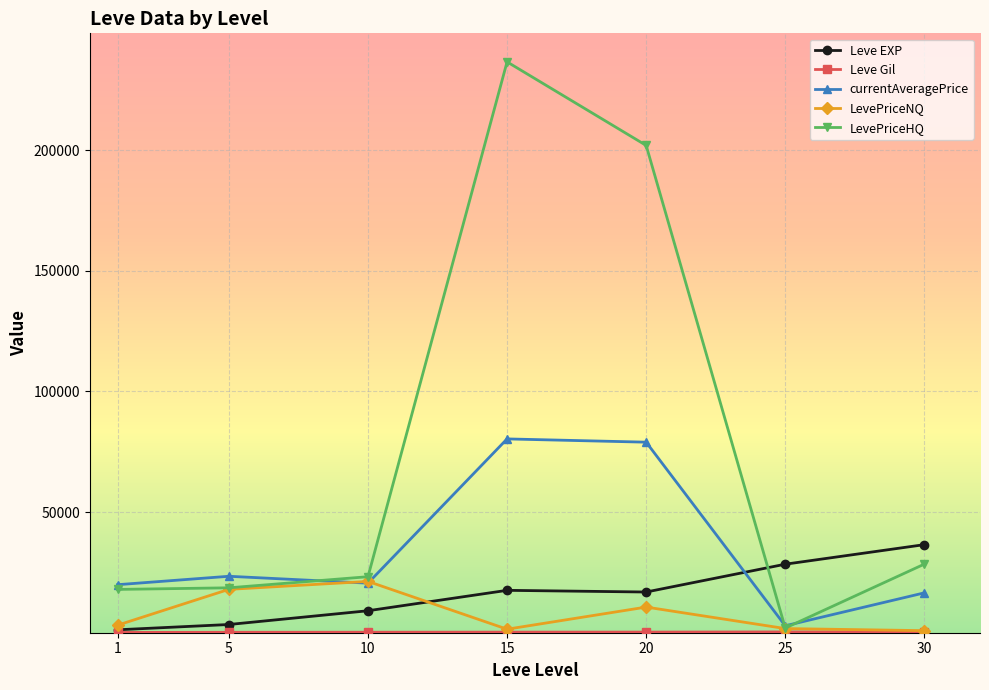

At how many categories does at least one series exceed 4958?

7